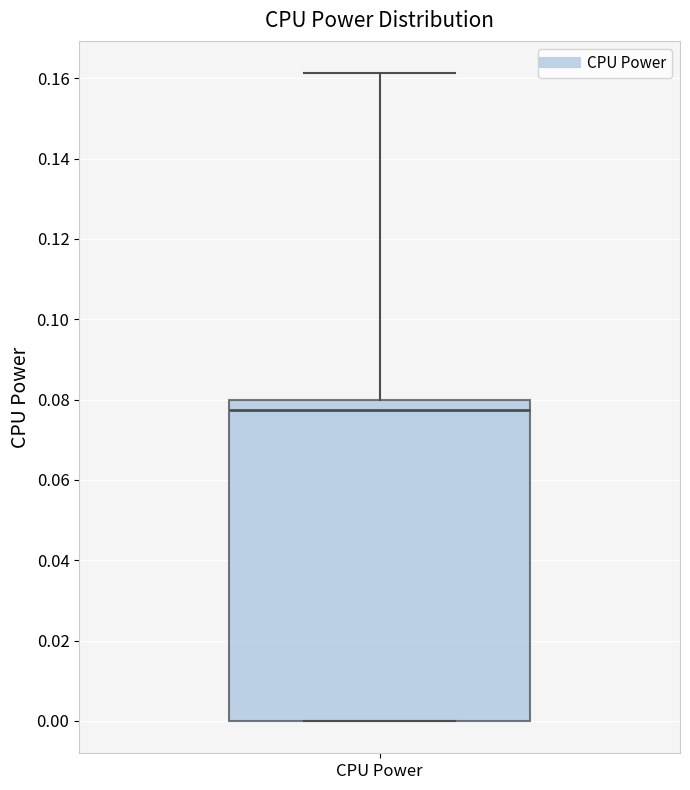

Where does the upper whisker of the box for CPU Power end on the y-axis? The values are not printed on the chart, so give them approximately, as read against the axis.

0.162